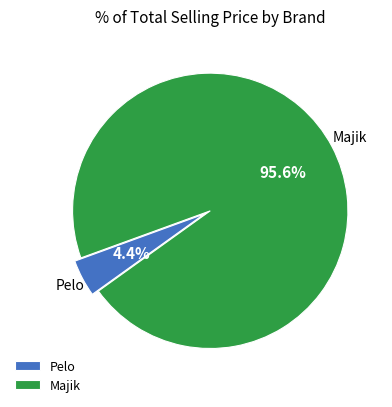

To the nearest percent, what portion does Majik represent?

96%